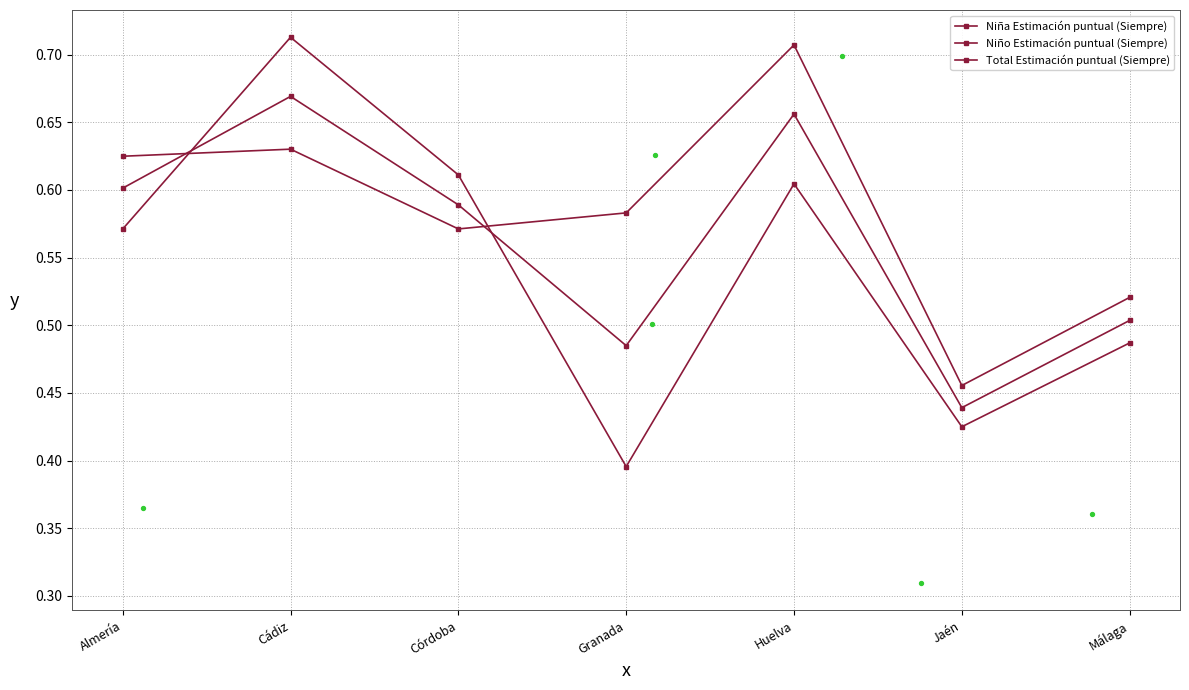

What is the total value across all series at Cádiz?

2.0